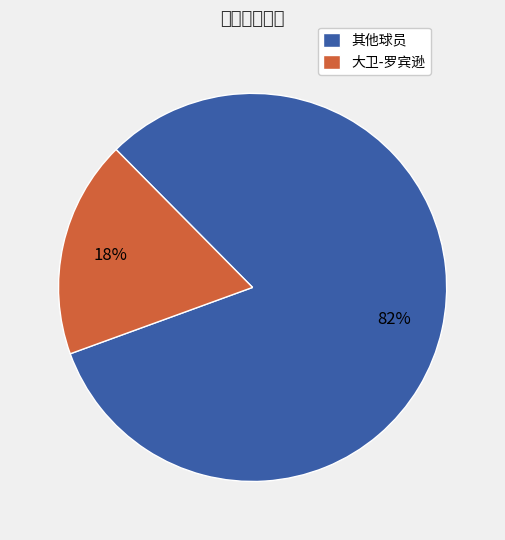

Count the number of slices in the pie.

2